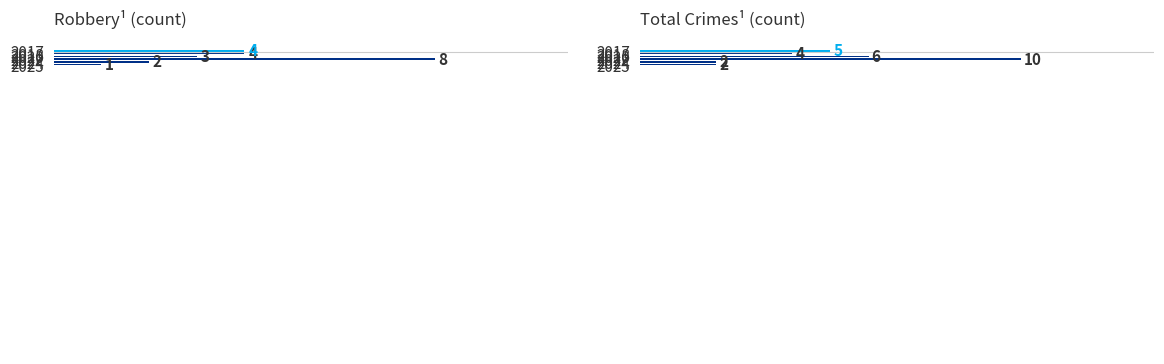

Between 2024 and 2018, which is larger?

2018